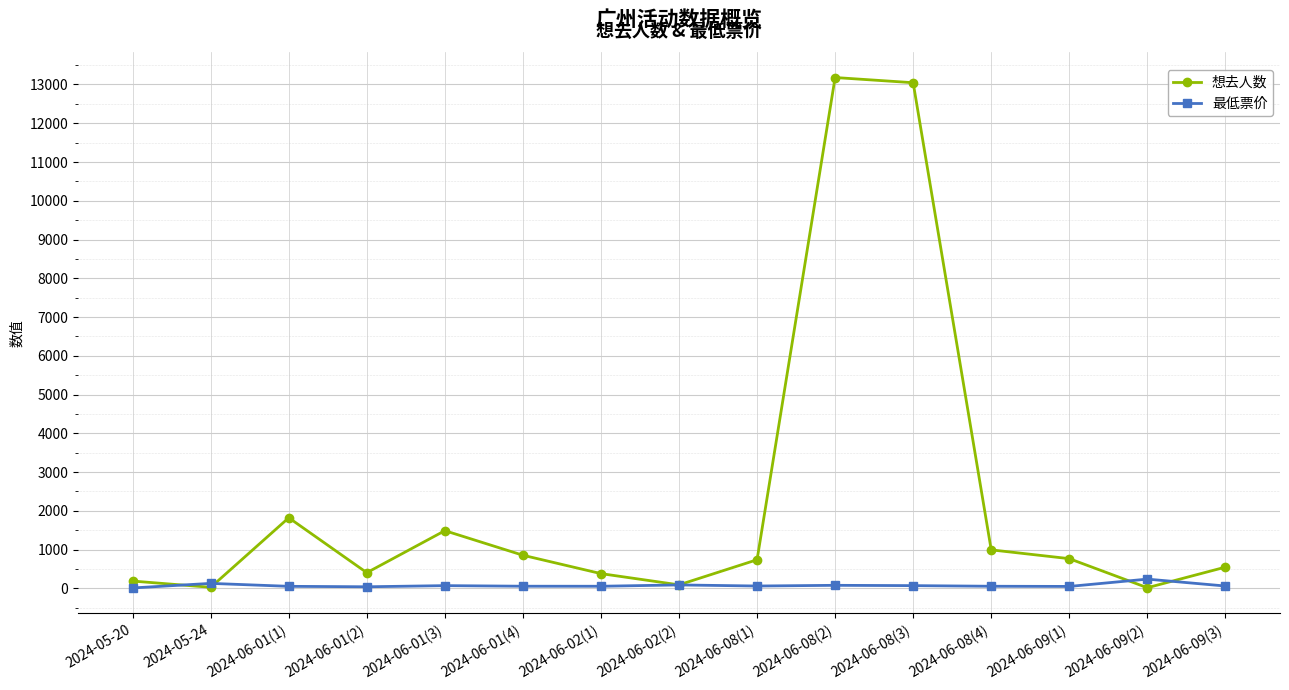

What is the lowest value of the 最低票价 series?

10.0